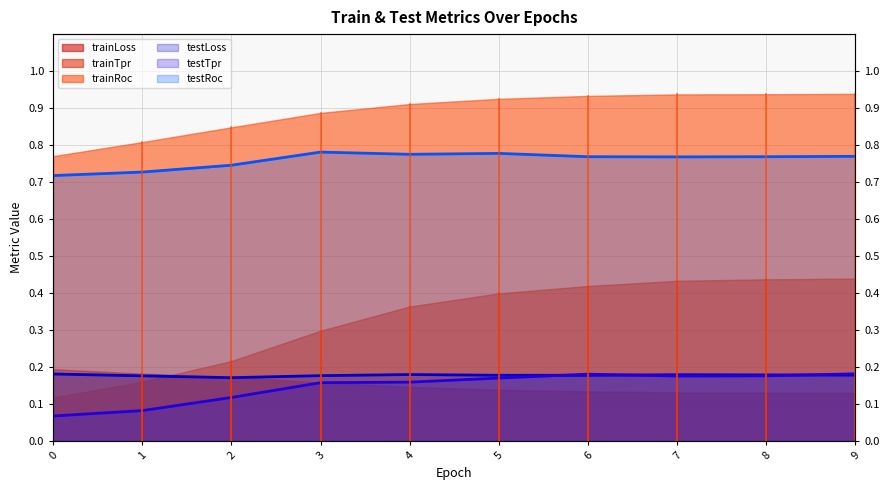

Does the chart have visible grid lines?

Yes